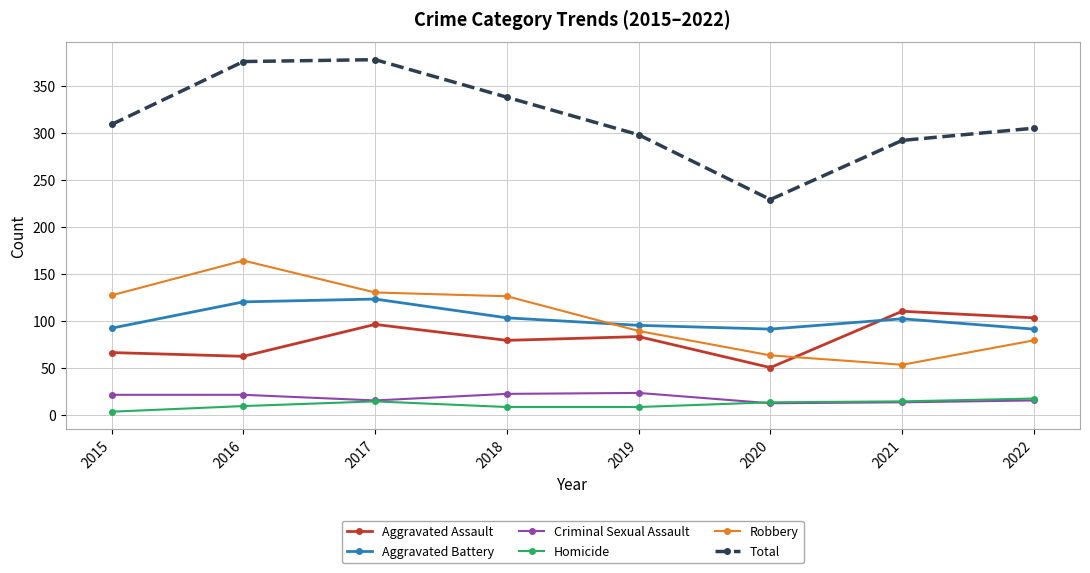

What is the difference between the Total values at 2020 and 2016?

147